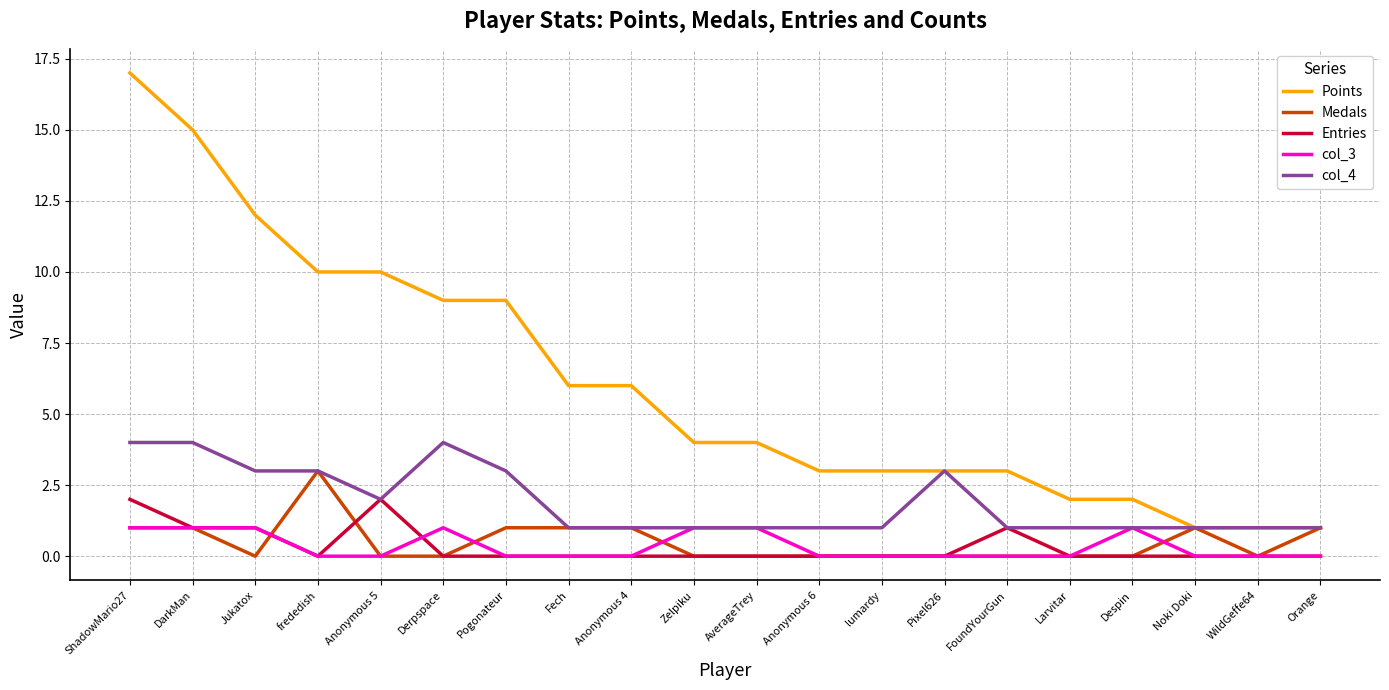

True or false: col_3 and Points cross at least once.

False